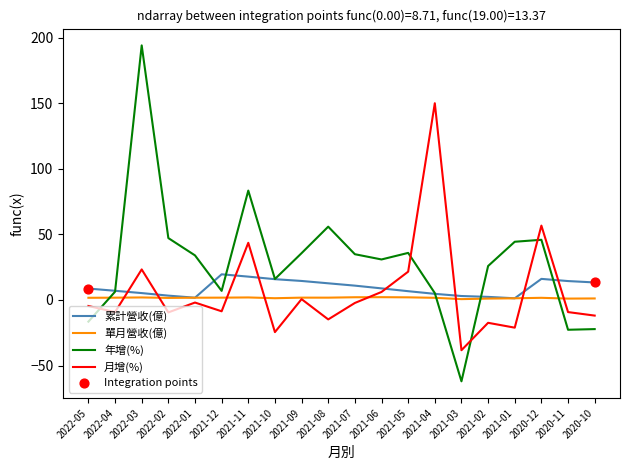

What is the total value across all series at 2022-03?

224.6